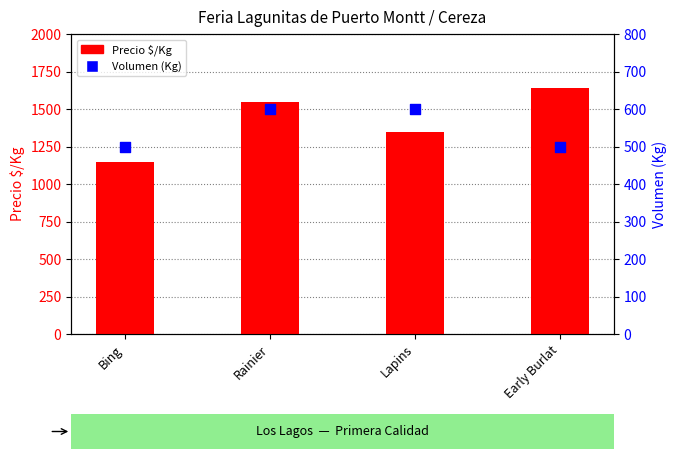

What is the total value across all series at Rainier?

2150